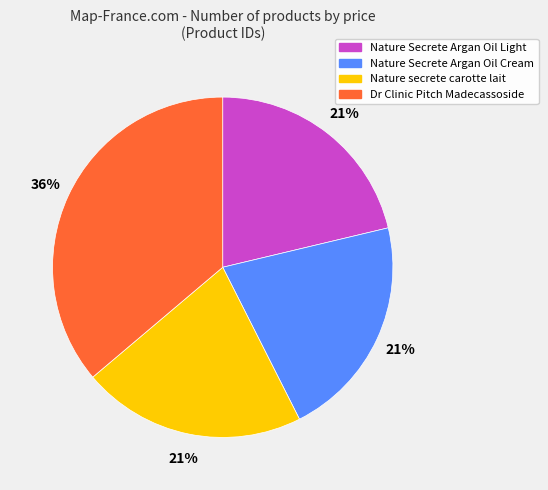

How many slices are in this pie chart?

4